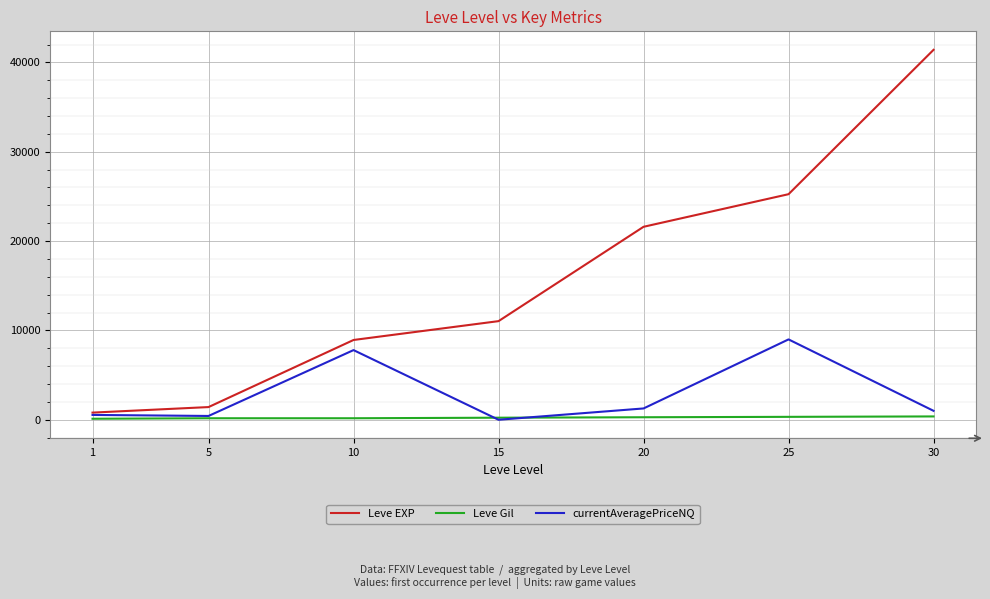

What is the minimum value for Leve EXP?

800.0